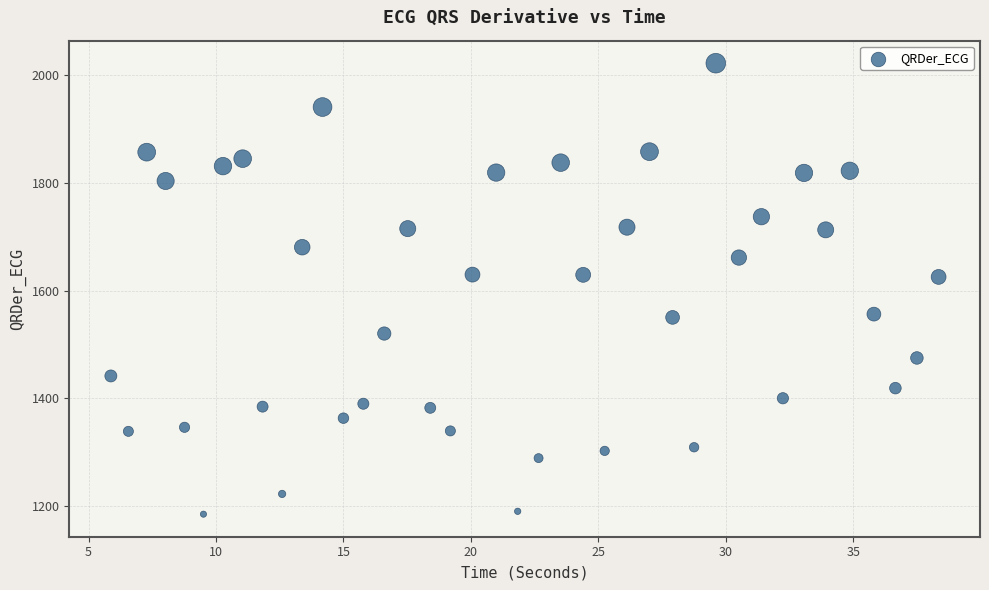

What is the range of X values (max minus min)?

32.5